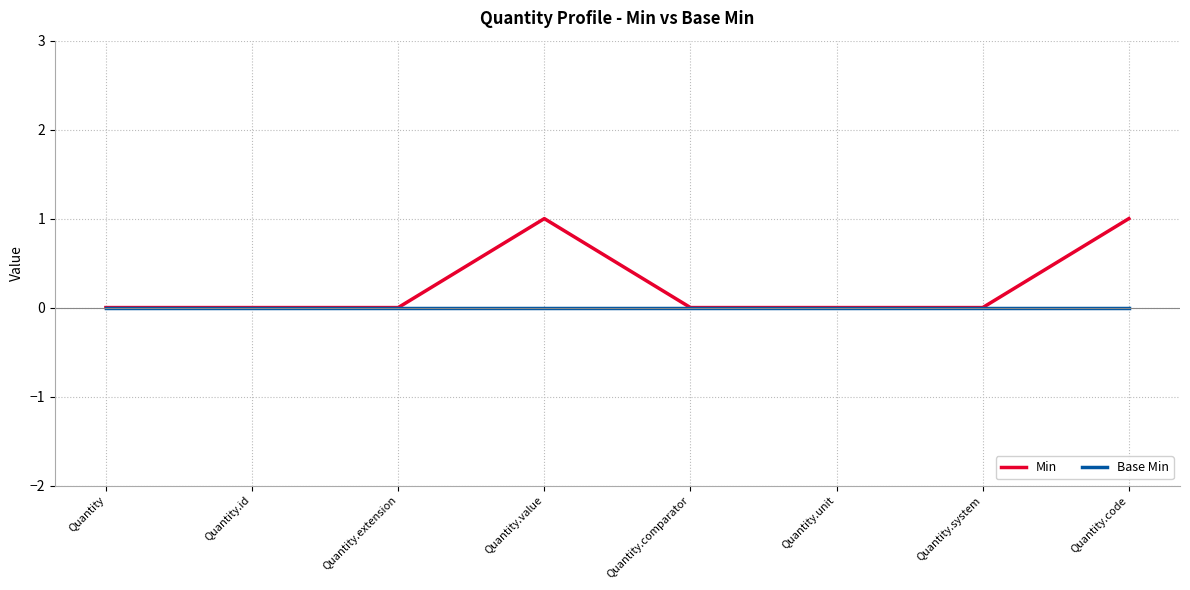

How many Min values are between 0 and 1?

8